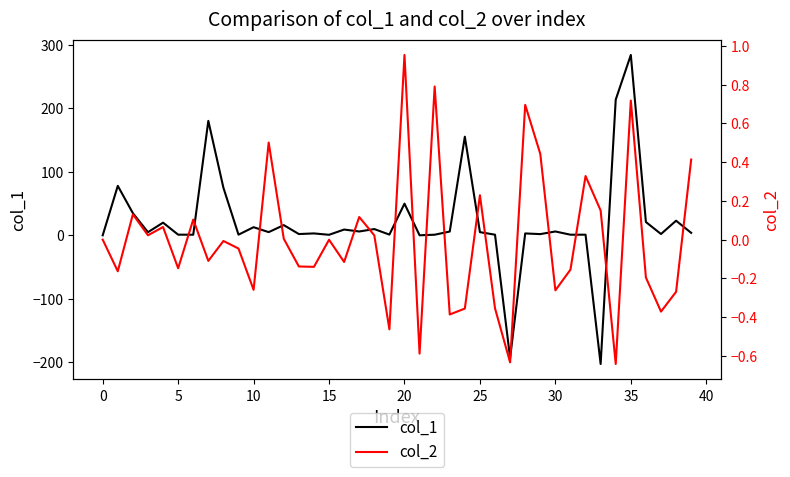

What is the difference between the col_1 values at 13 and 39?

1.9